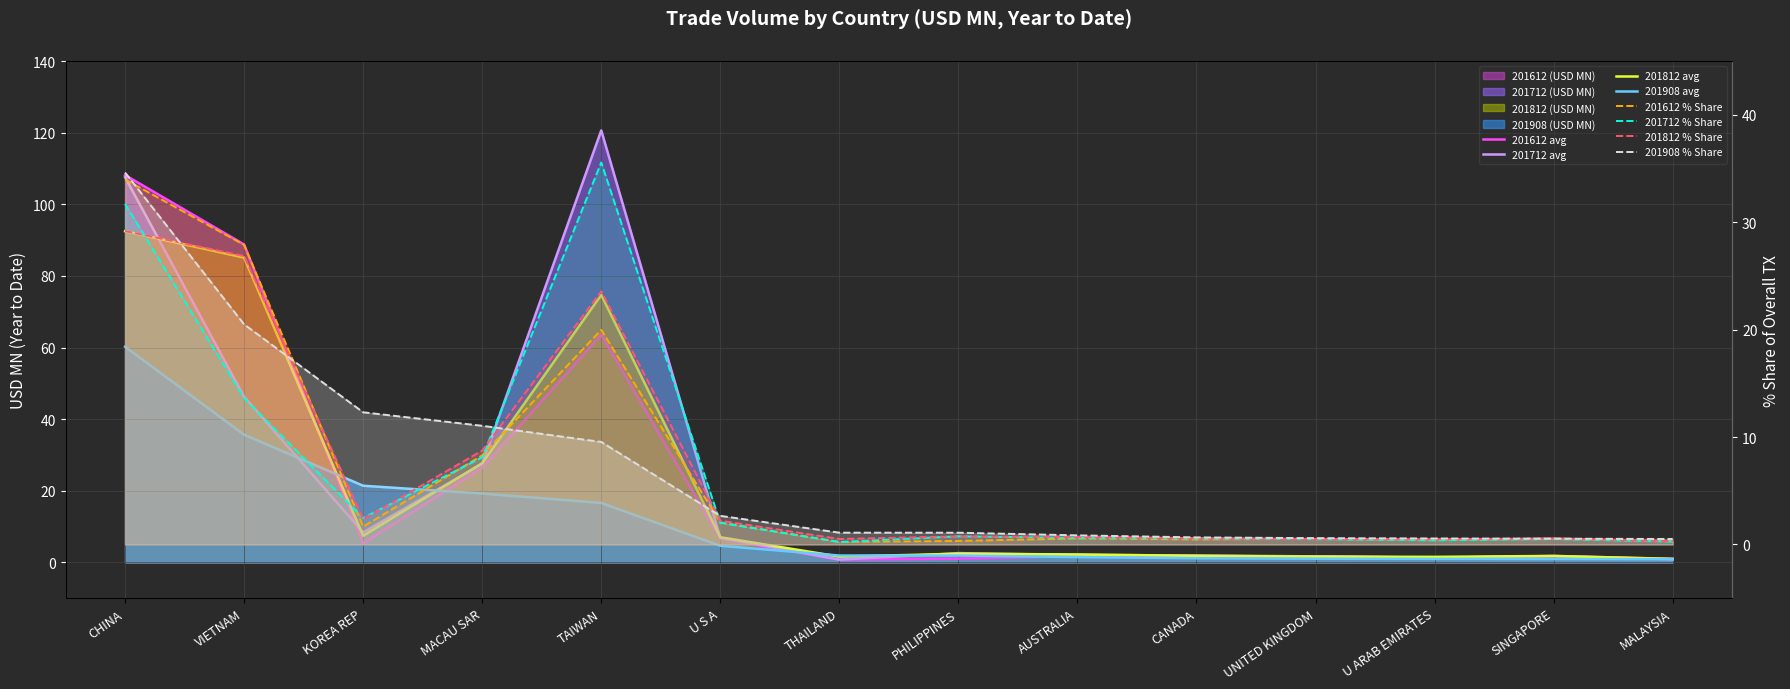

What is the average value of the 201712 series?

23.6